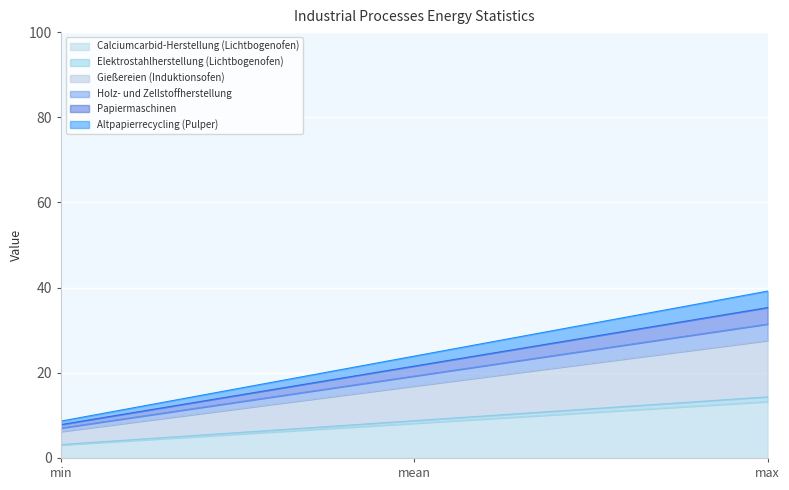

At how many categories does at least one series exceed 13?

2